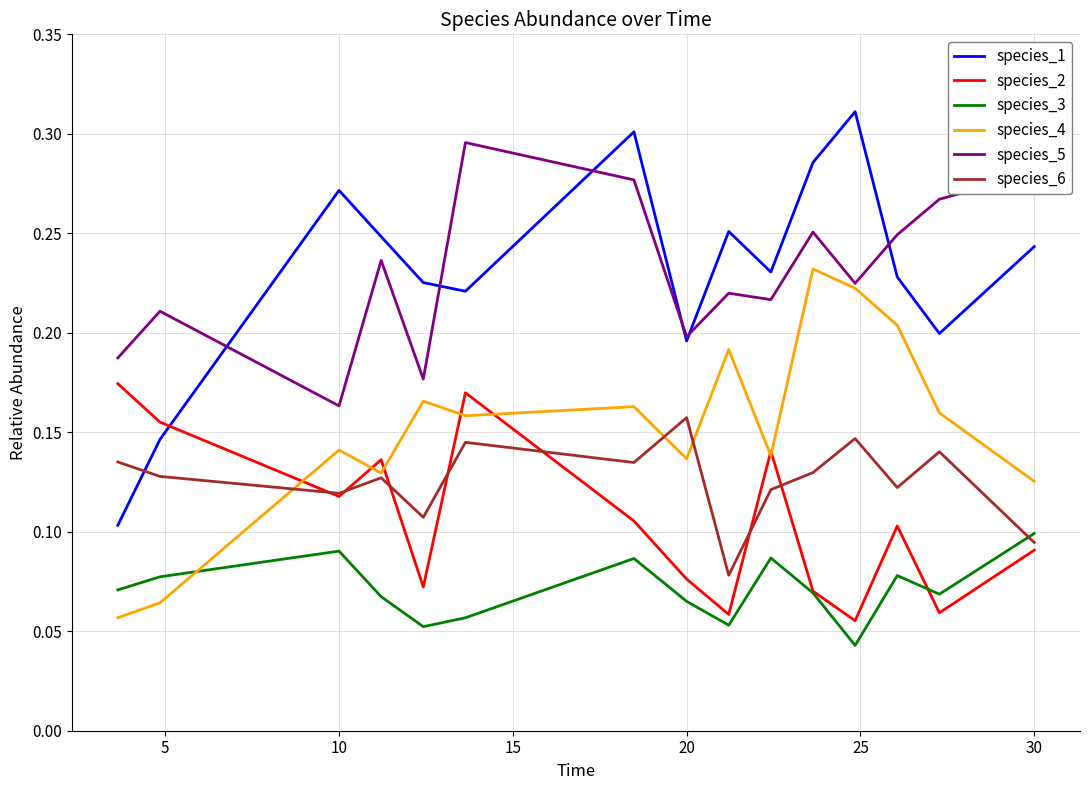

Rank the series by their maximum value, from lowest to highest.

species_3, species_6, species_2, species_4, species_5, species_1